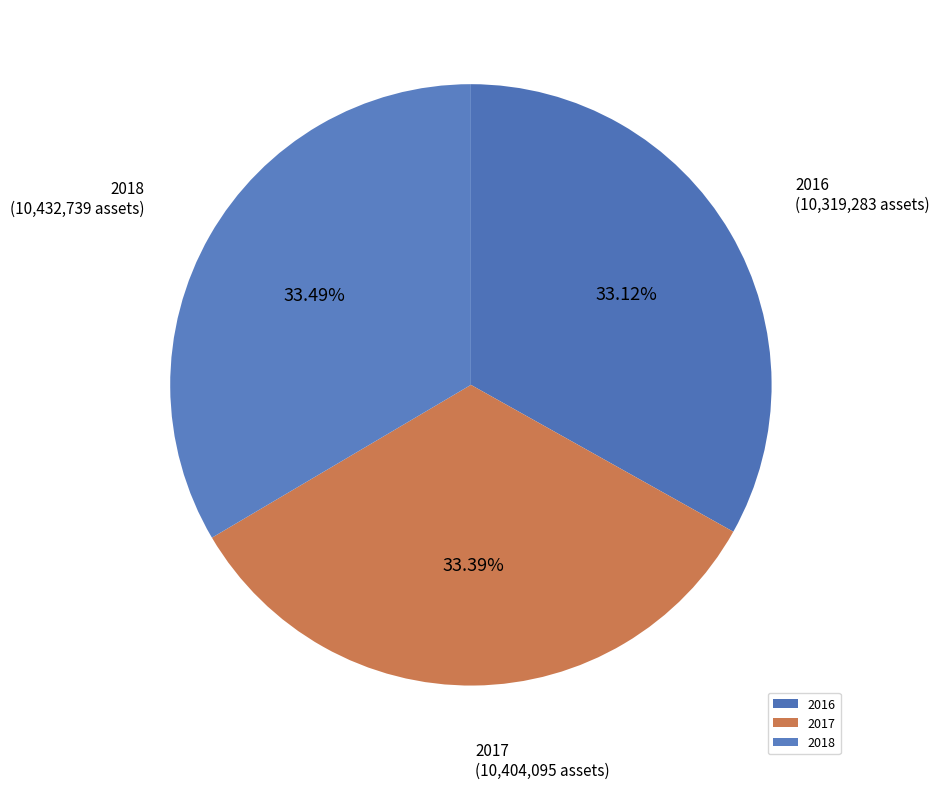

Approximately how many times larger is the value at 2016 compared to 2018?

1.0